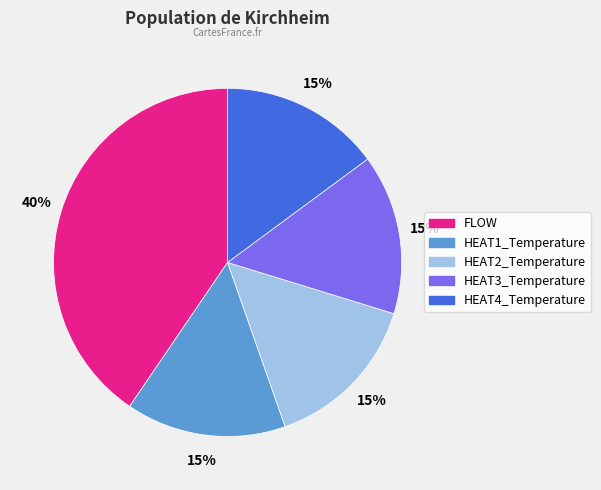

To the nearest percent, what is the combined percentage of HEAT1_Temperature and HEAT3_Temperature?

30%